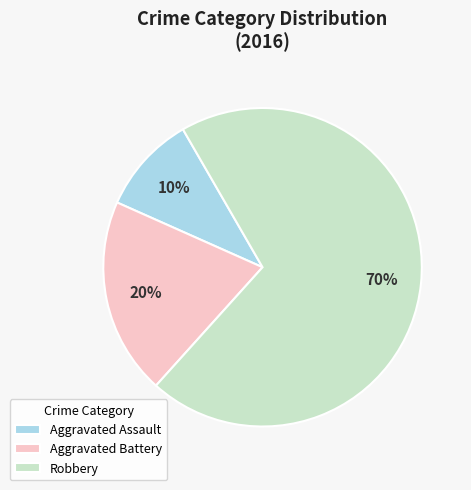

What percentage is the Aggravated Battery slice, to the nearest percent?

20%